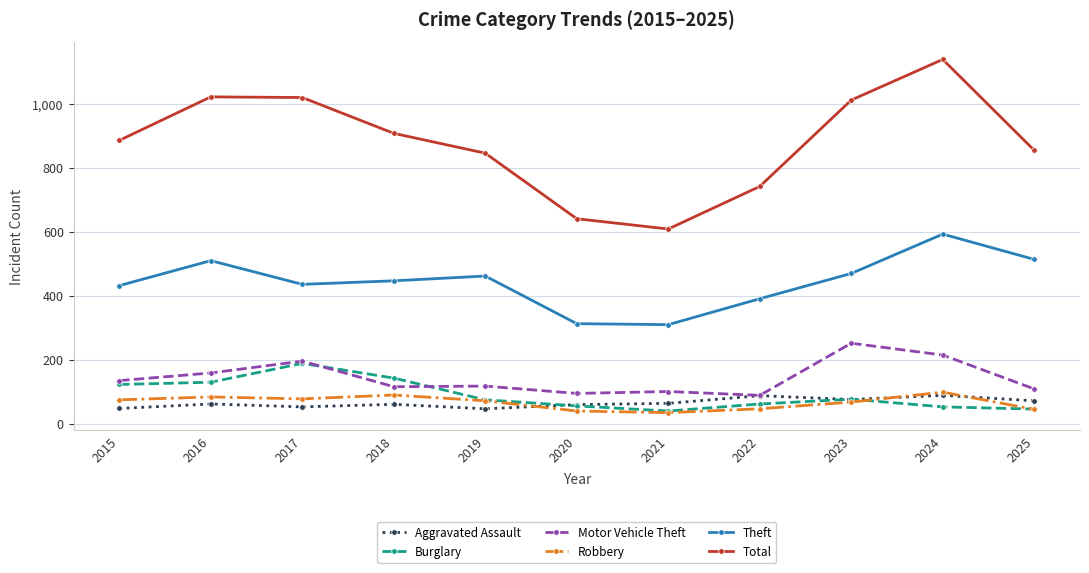

How many data points in Theft are less than 446?

5